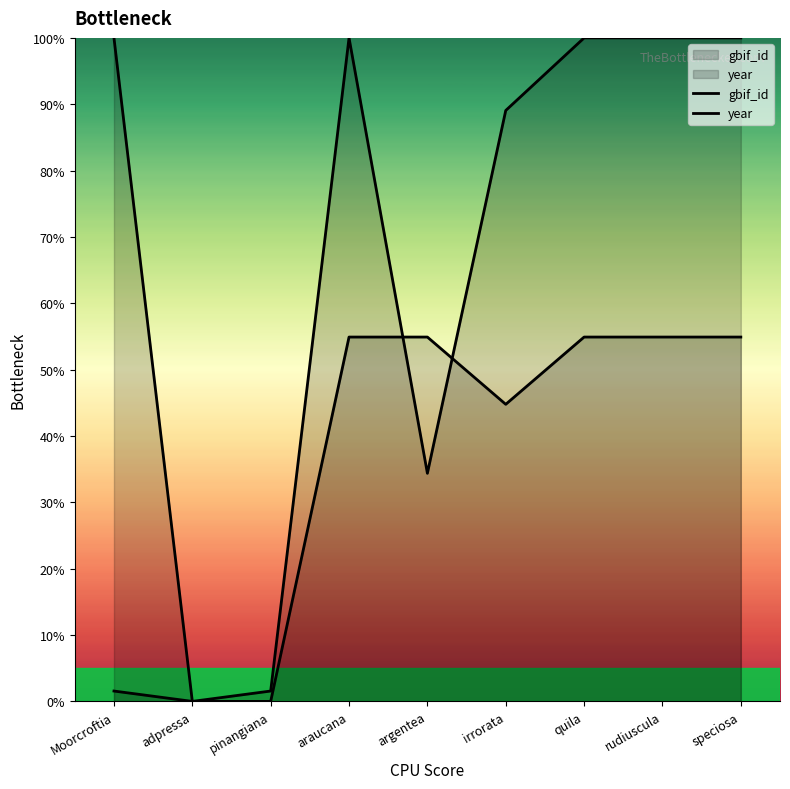

True or false: gbif_id and year cross at least once.

True